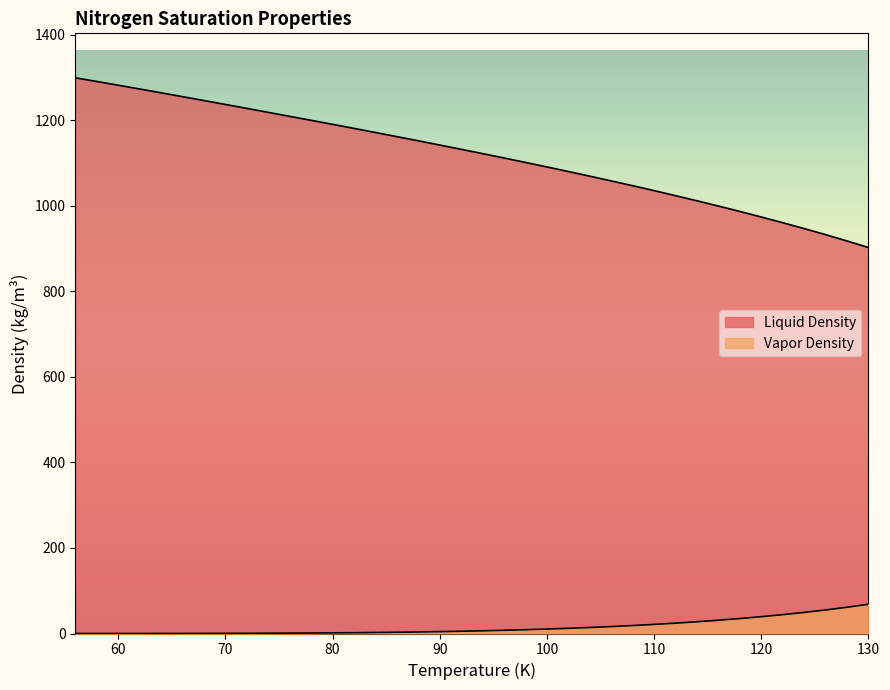

Rank the series at 92 from lowest to highest value.

Vapor Density, Liquid Density